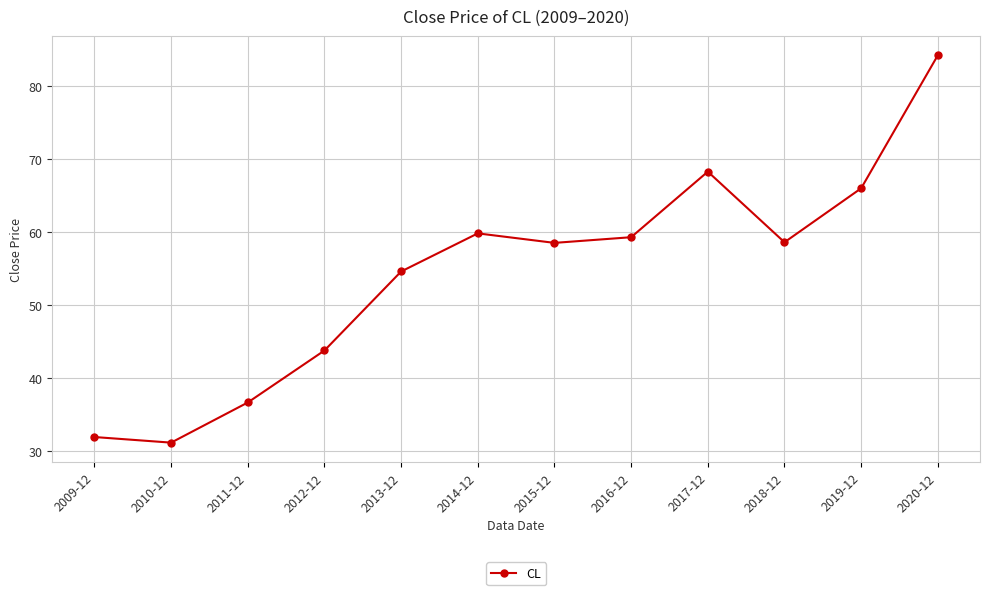

What is the difference between the values at 2012-12 and 2010-12?

12.6